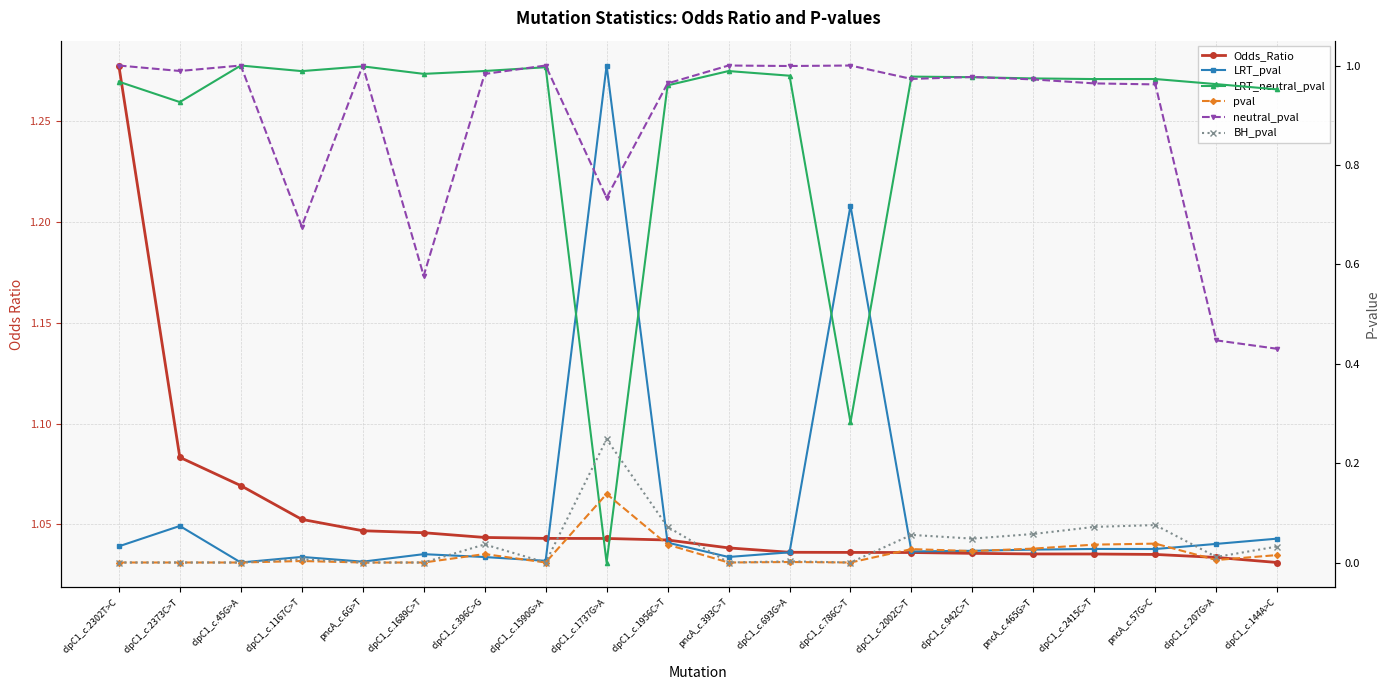

At how many categories does at least one series exceed 0?

20